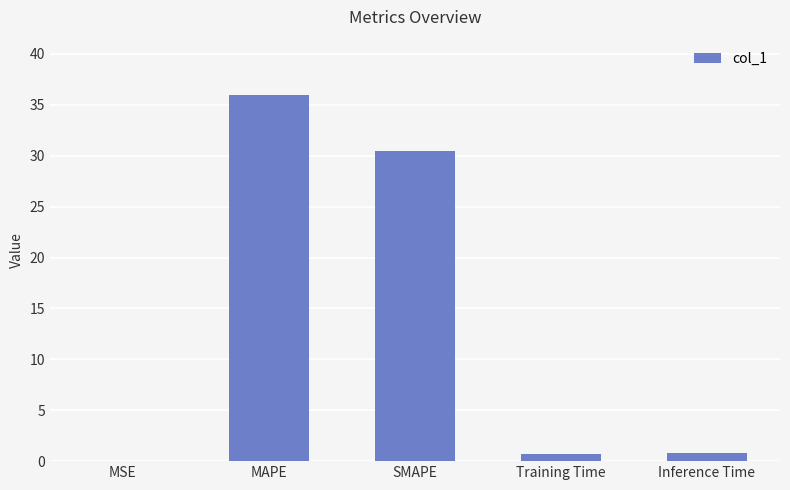

Which has a higher value, SMAPE or Inference Time?

SMAPE